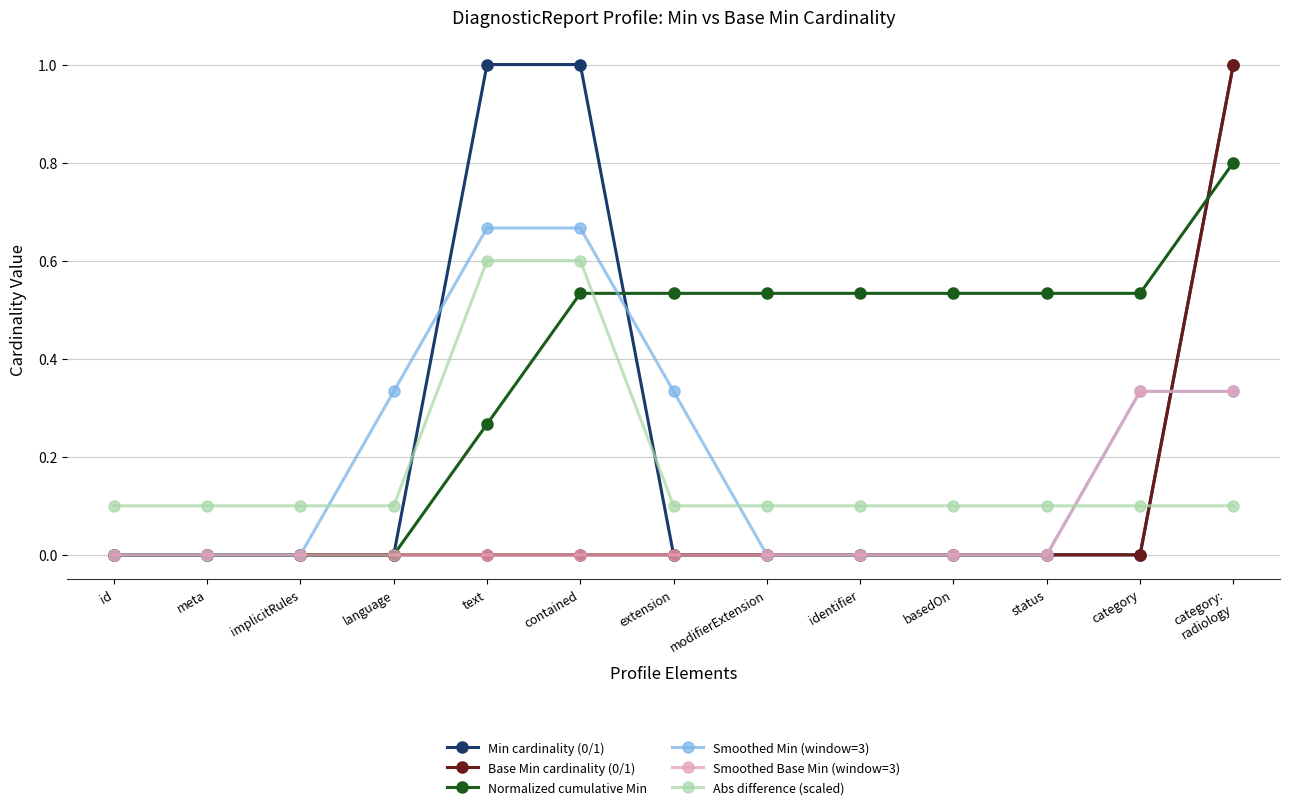

Which series has the largest total across all categories?

Normalized cumulative Min